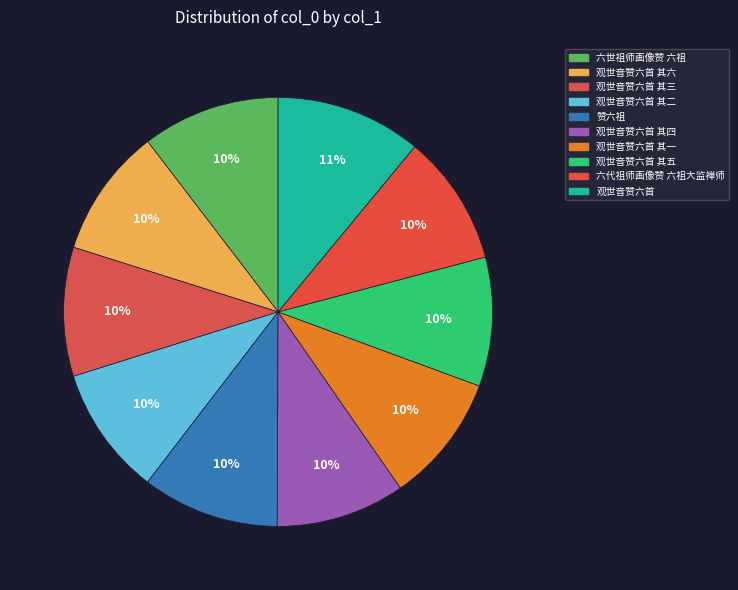

How many segments does this pie chart have?

10